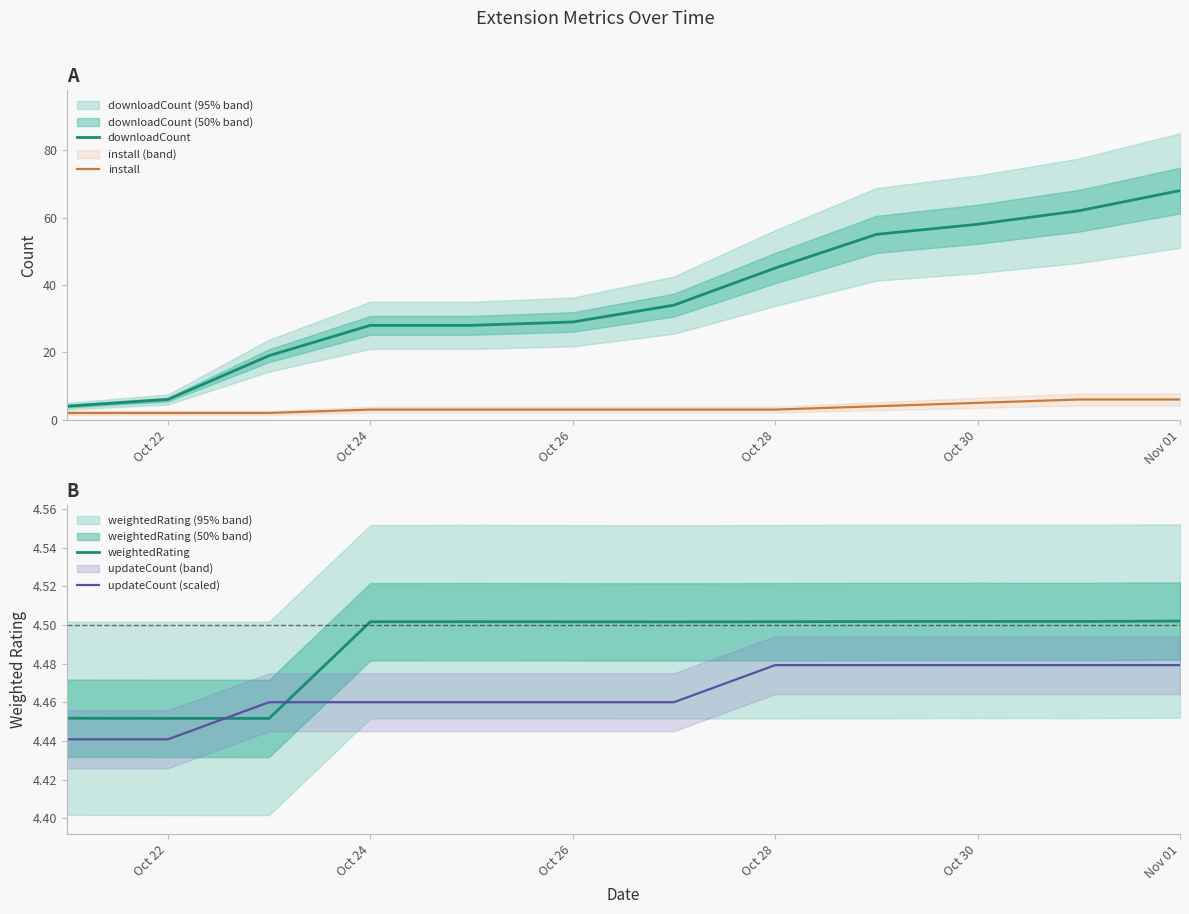

What is the value of the weightedRating point at the 4th from the left?

4.5